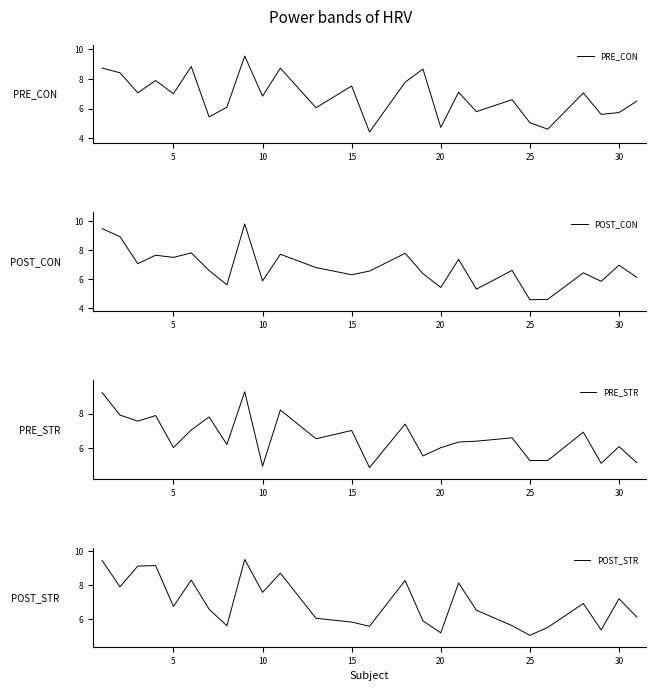

The value of PRE_CON at 20 is 4.7. True or false?

True